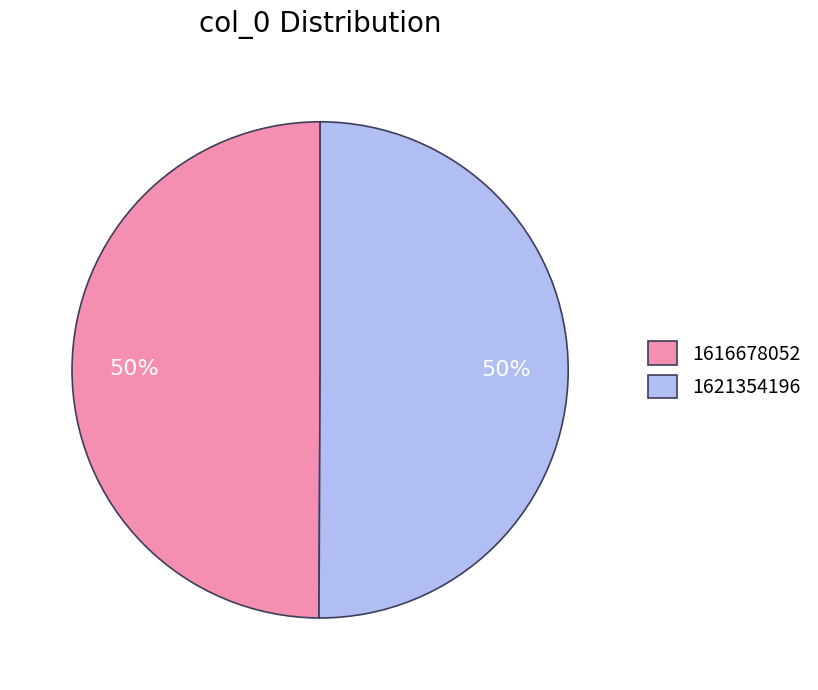

The 1621354196 slice represents 45% of the pie. True or false?

False